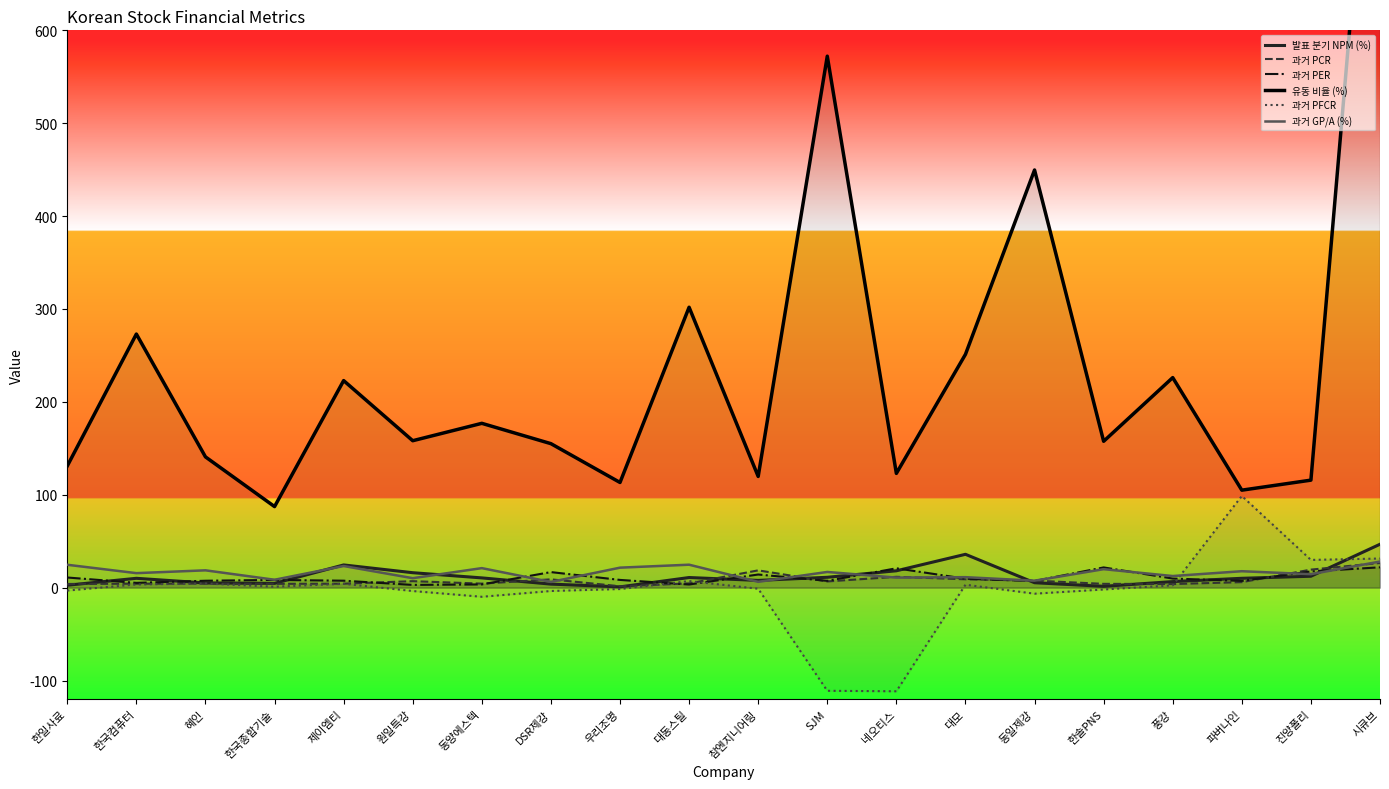

What is the sum of the 과거 PFCR values at DSR제강 and 우리조명?

-5.1